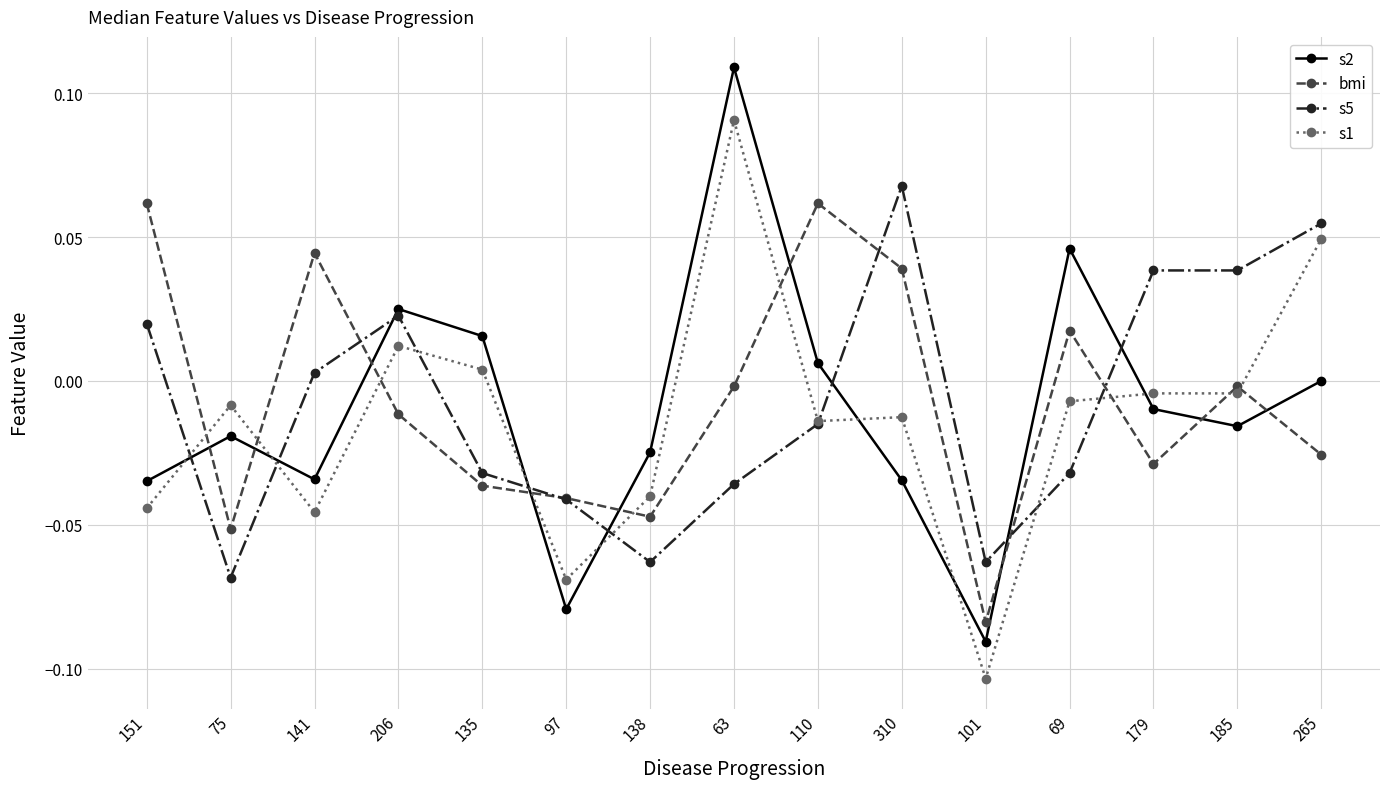

Count the number of data series in this chart.

4